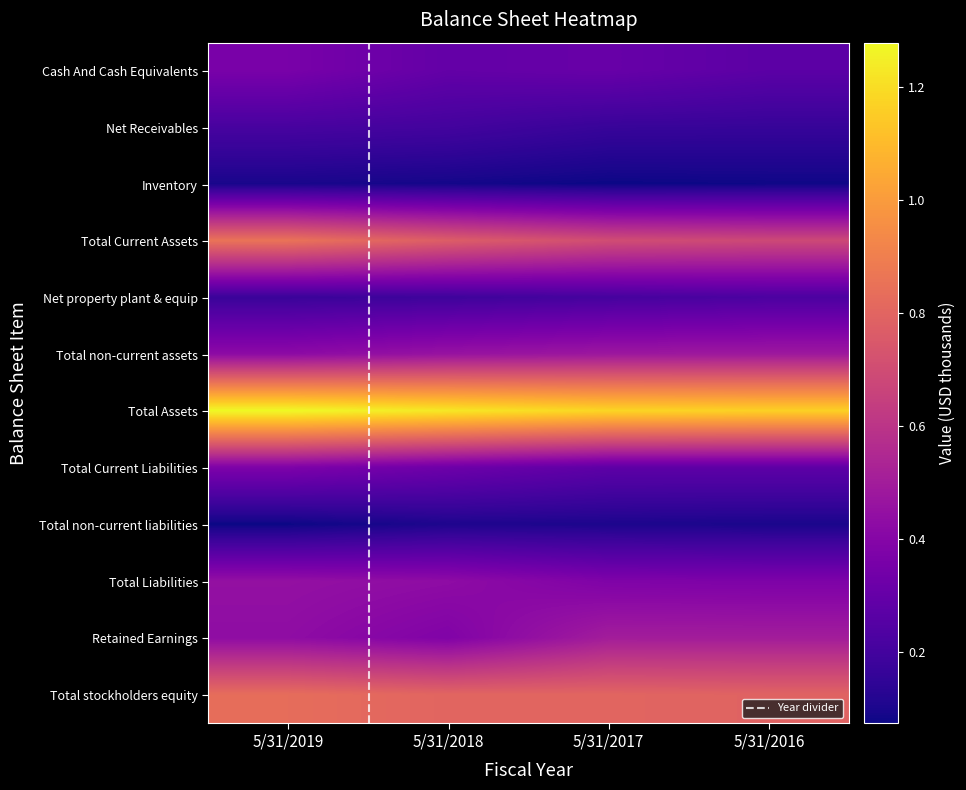

Reading left to right, what are all the values shown in this chart?

Cash And Cash Equivalents: 3606961	2944628	3068722	2709875
Net Receivables: 2123436	2011060	1690845	1655588
Inventory: 957045	870220	732634	779777
Total Current Assets: 8538453	7694945	7013286	6826970
Net property plant & equip: 1752919	1866954	2069658	2235542
Total non-current assets: 4237920	4595431	4777628	4829061
Total Assets: 12776375	12290377	11790915	11656031
Total Current Liabilities: 3729013	3239040	2767551	2765106
Total non-current liabilities: 738147	1052164	1026656	976174
Total Liabilities: 4467160	4291204	3794207	3741280
Retained Earnings: 4313918	3840029	5004597	4999482
Total stockholders equity: 8309215	7999173	7996708	7914751